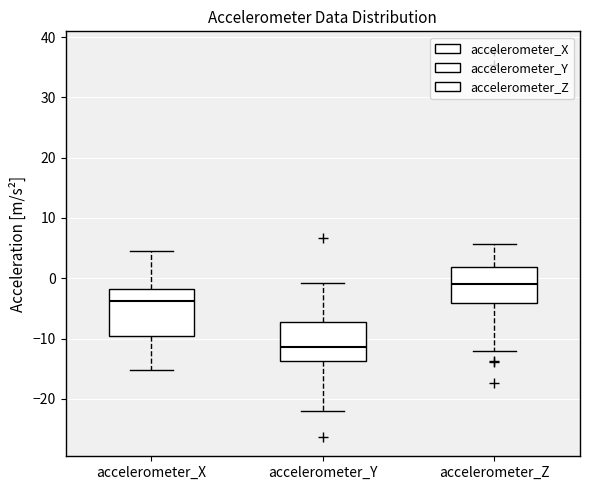

Comparing the boxes themselves (not the whiskers), which one is the tallest?

accelerometer_X